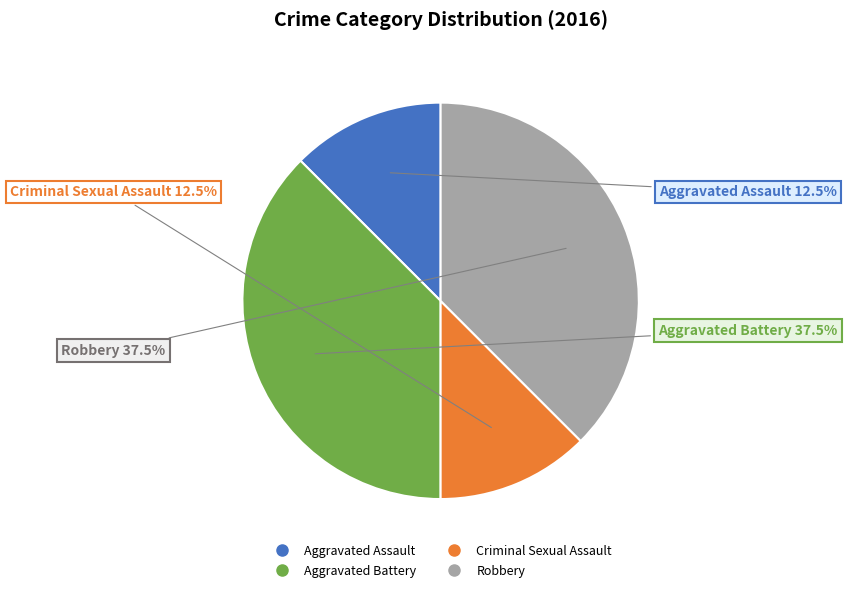

True or false: Aggravated Assault accounts for 21% of the total.

False